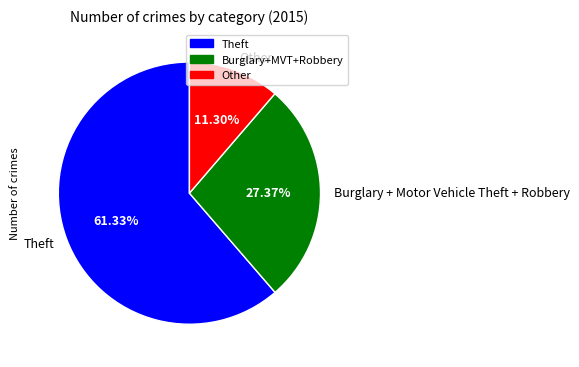

What is the smallest slice in the pie chart?

Other